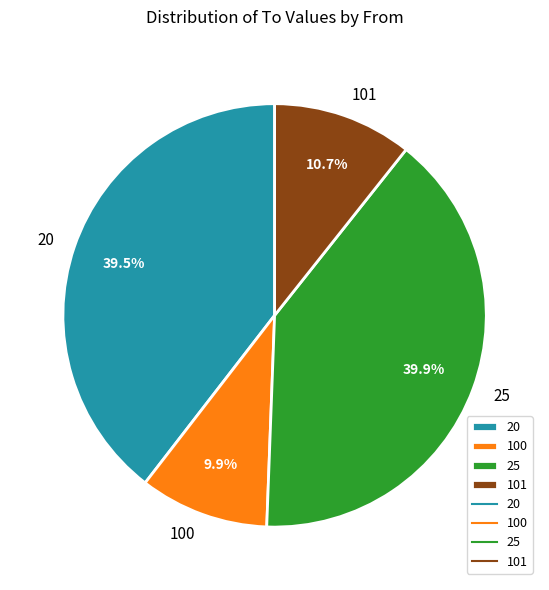

To the nearest percent, what is the average slice percentage?

25%